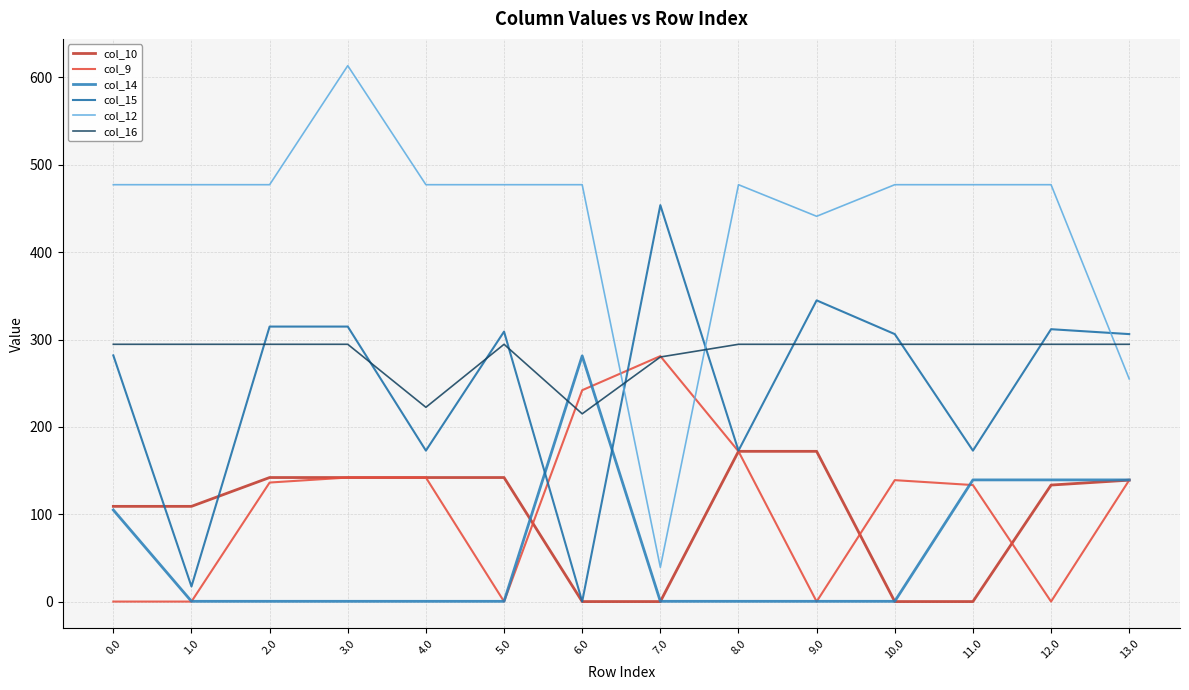

True or false: col_14 has more than 1 interior local peaks.

False